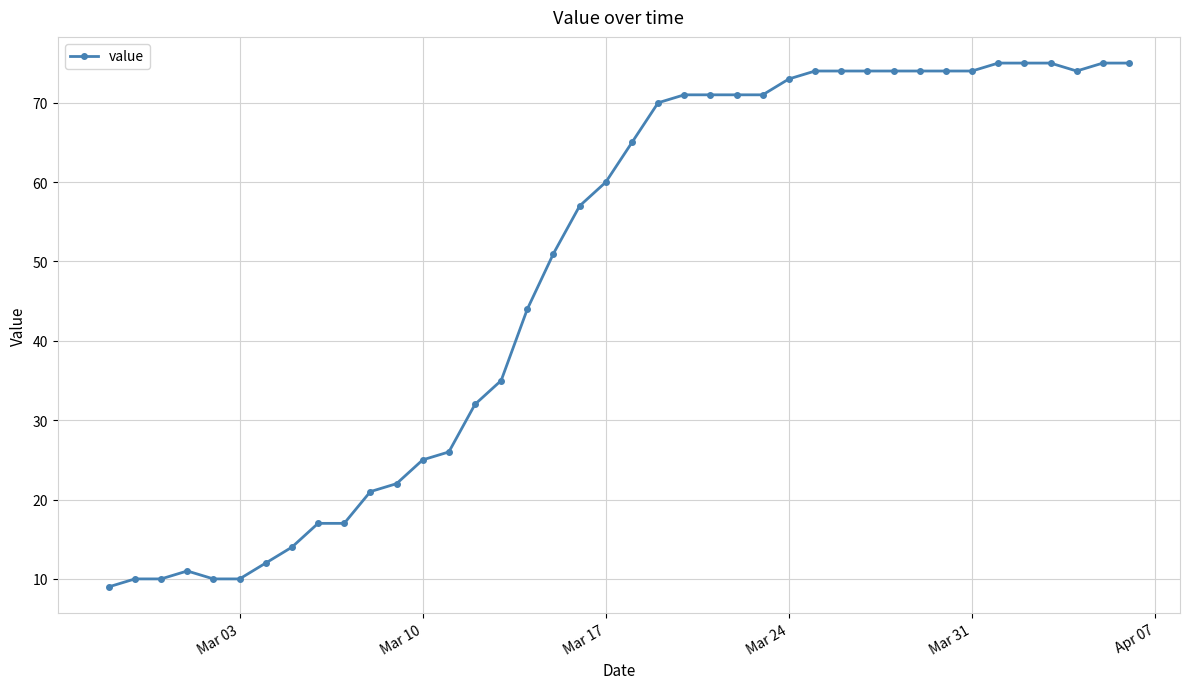

What is the smallest value displayed?

9